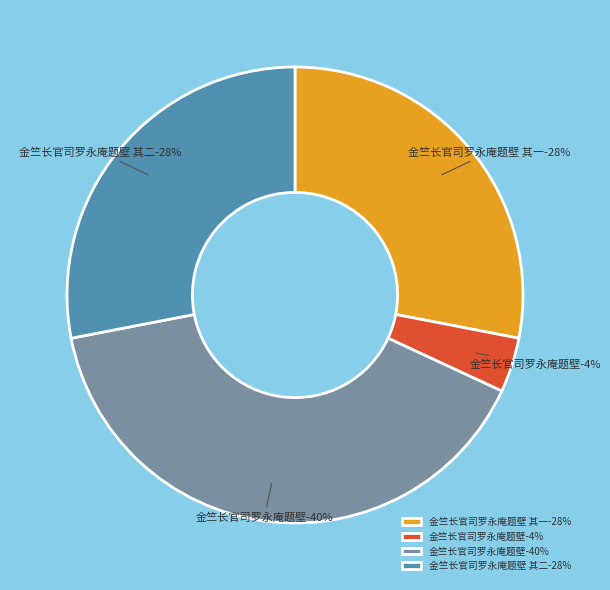

What is the largest slice in the pie chart?

金竺长官司罗永庵题壁